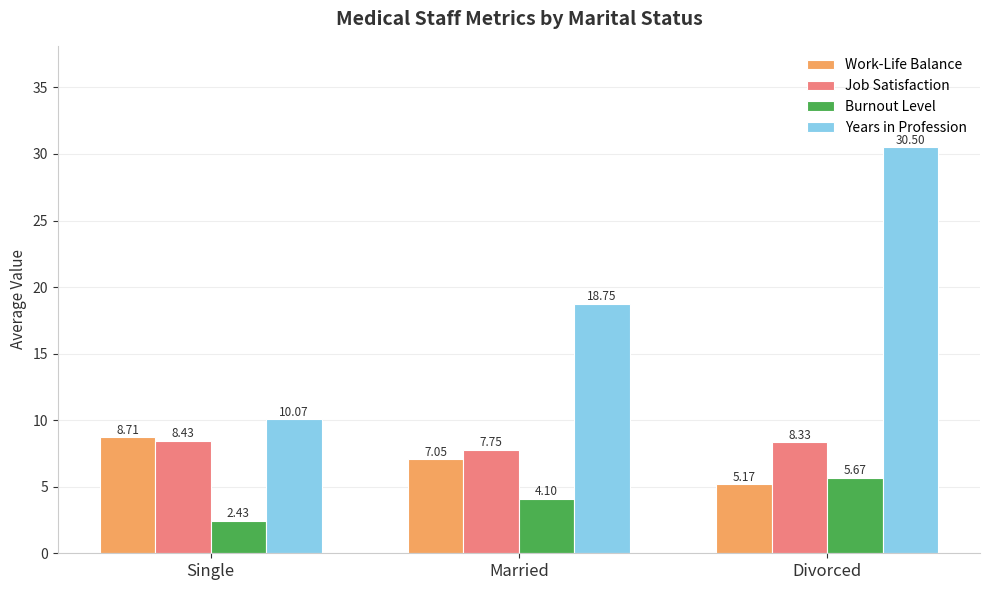

What is the difference between the maximum and second lowest values in the Burnout Level series?

1.6